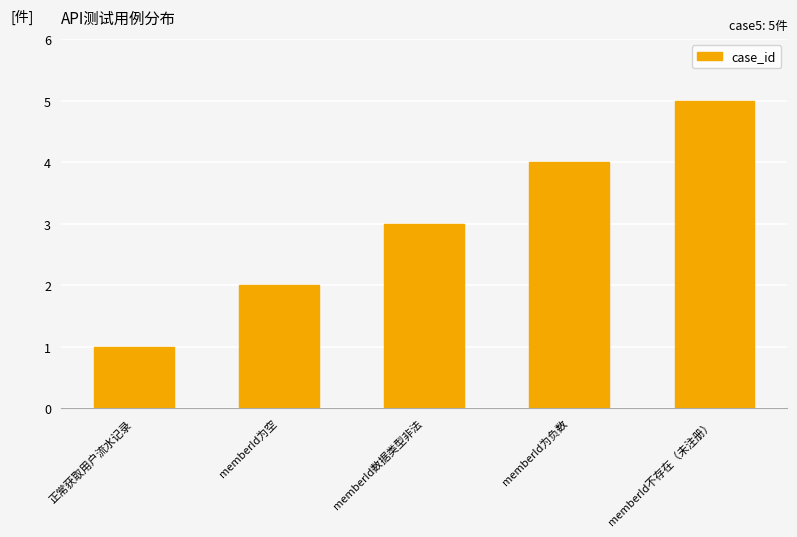

Rank the categories by value from highest to lowest.

memberId不存在（未注册）, memberId为负数, memberId数据类型非法, memberId为空, 正常获取用户流水记录